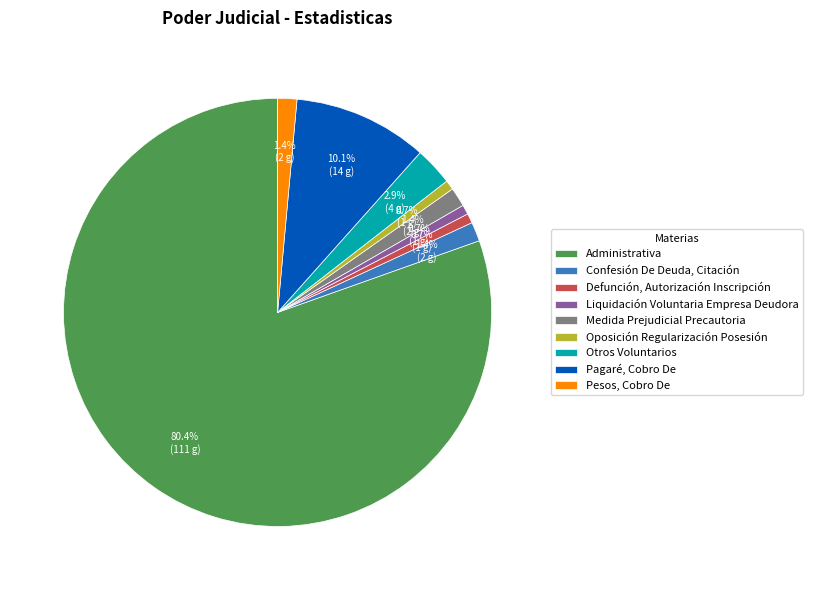

Does any single category account for the majority?

Yes